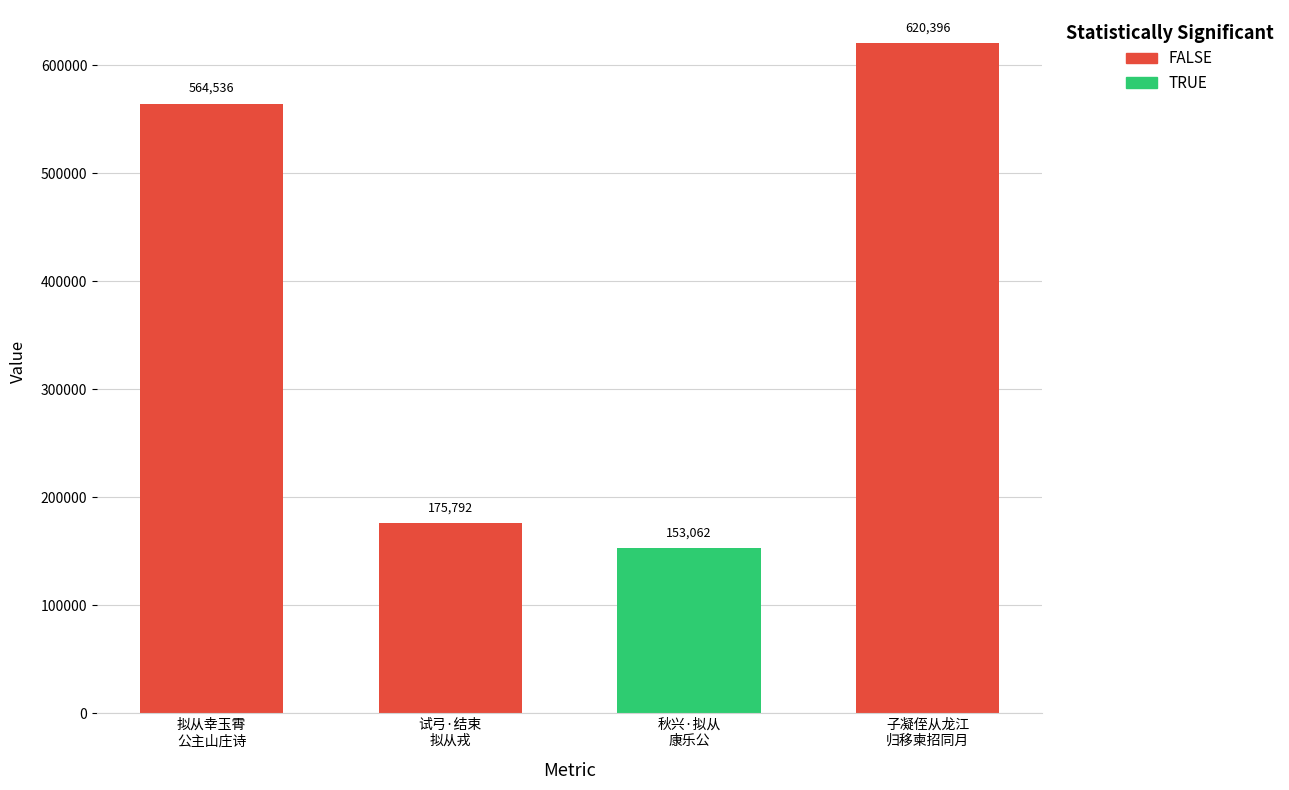

How many series are shown in this chart?

1